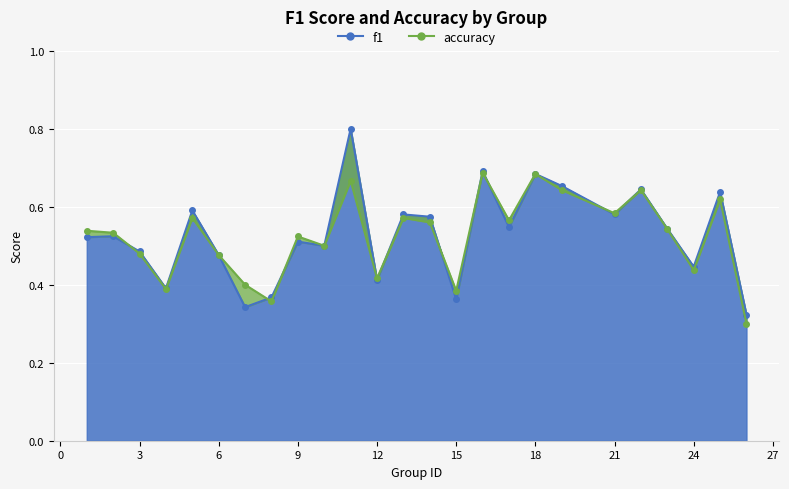

What is the highest value of the accuracy series?

0.7